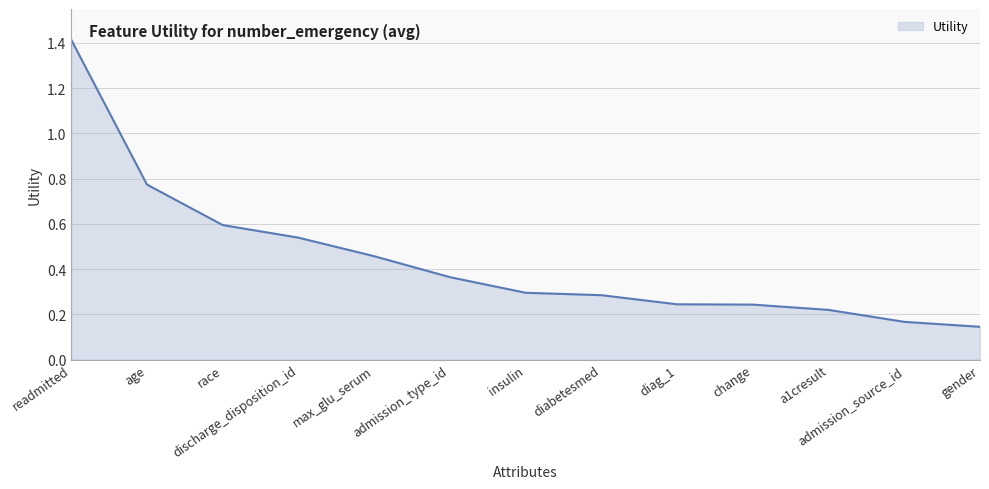

True or false: the data shows 0.3 at admission_source_id.

False